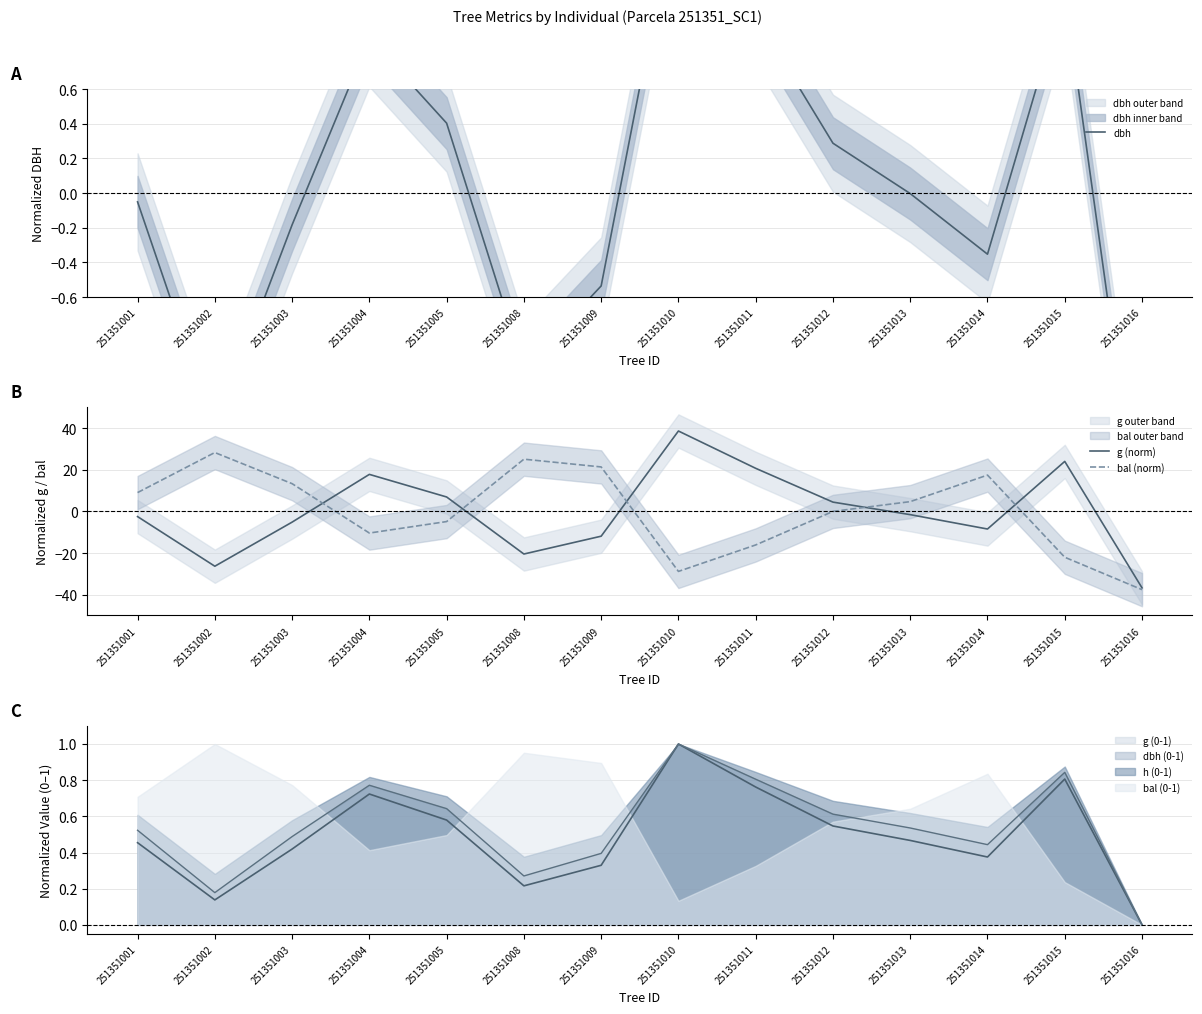

What is the highest value of the dbh series?

1.8